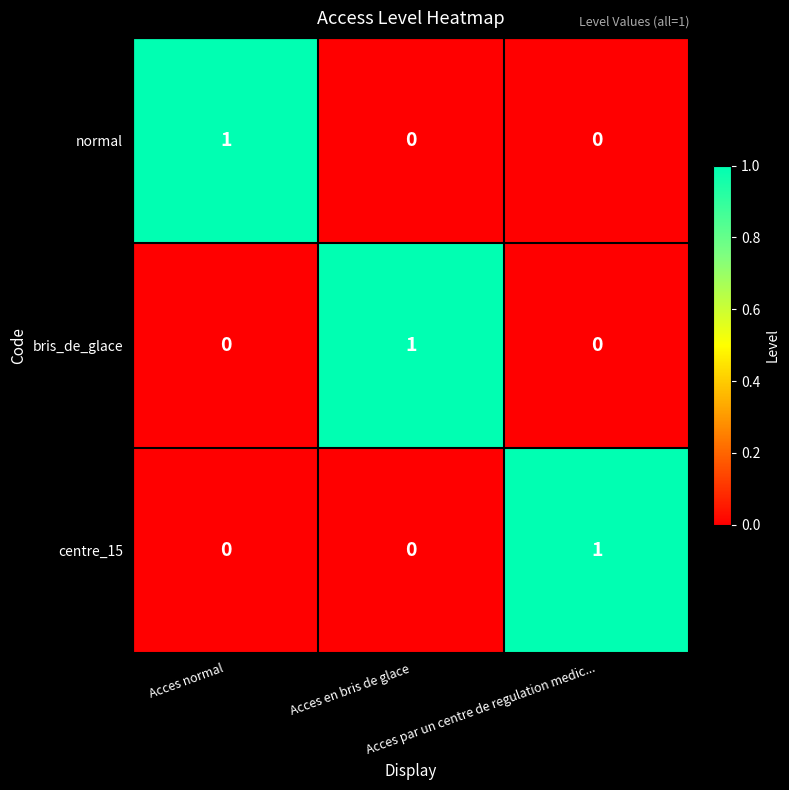

Count the bris_de_glace values in the range 0 to 1.

3